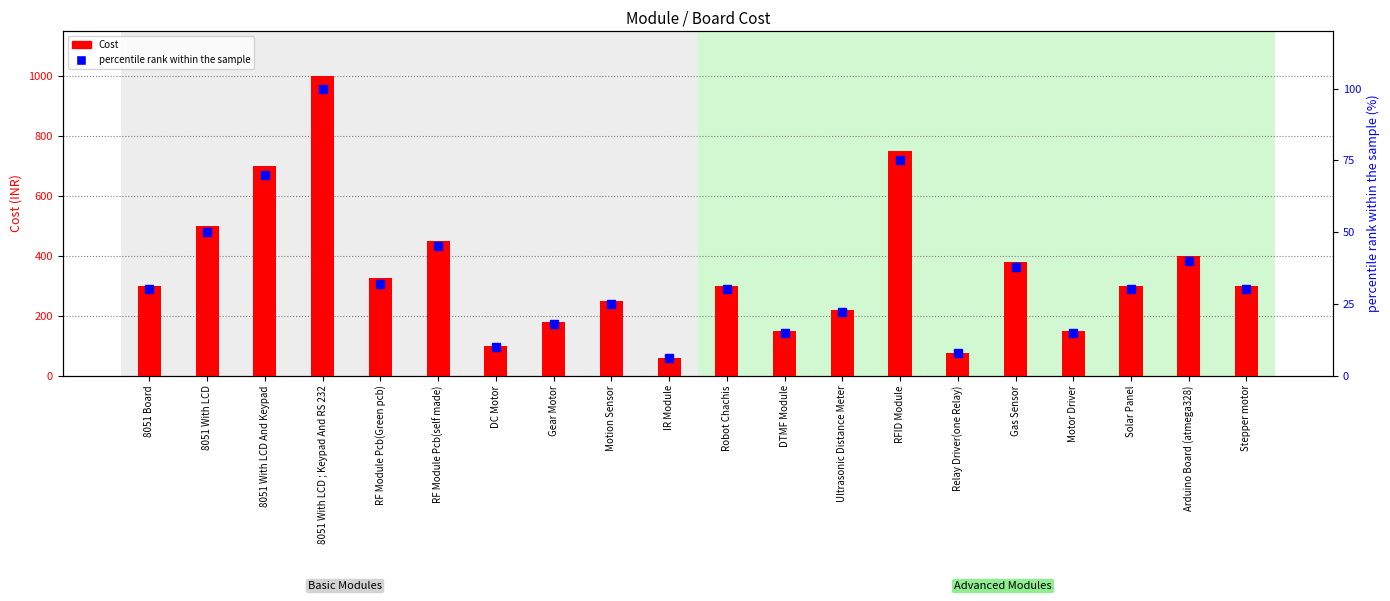

What are all the series names shown in the legend?

Cost, percentile rank within the sample